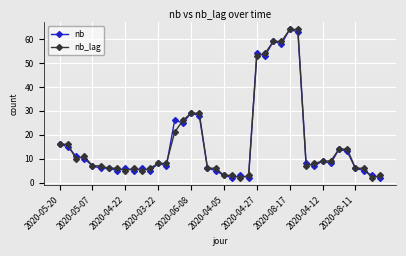

True or false: nb has more than 0 interior local peaks.

True